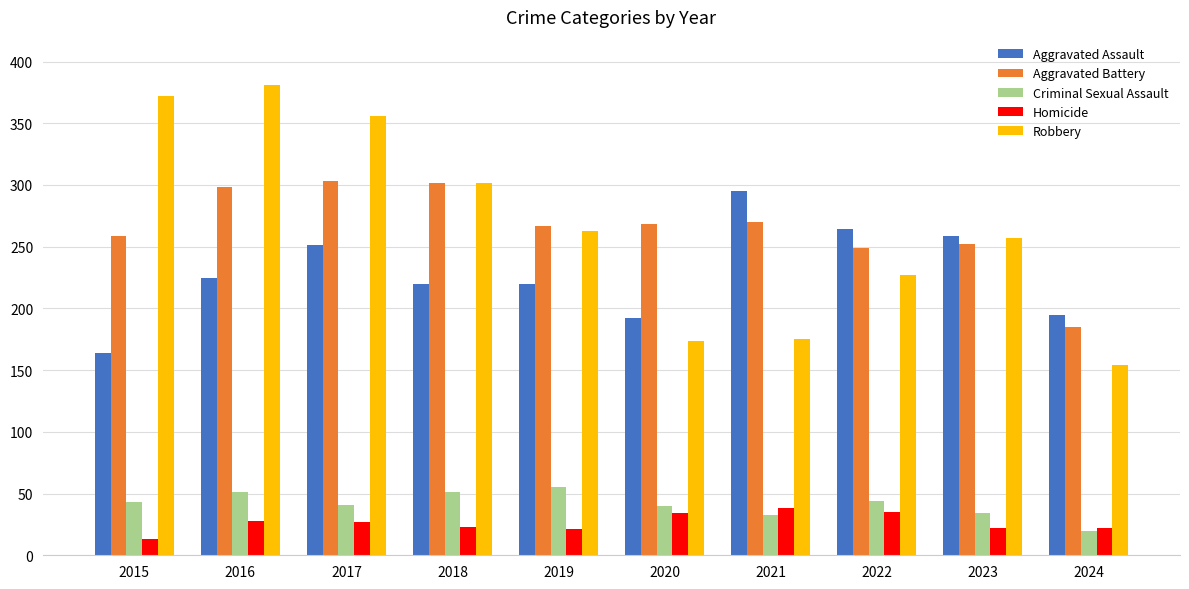

Count the number of data series in this chart.

5